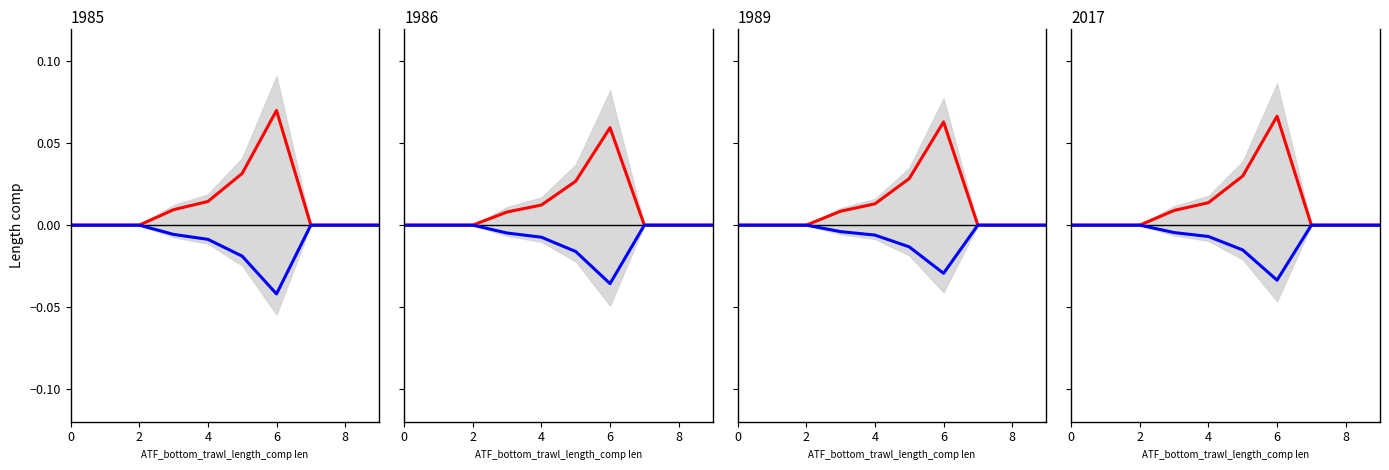

True or false: negative and positive intersect in this chart.

False